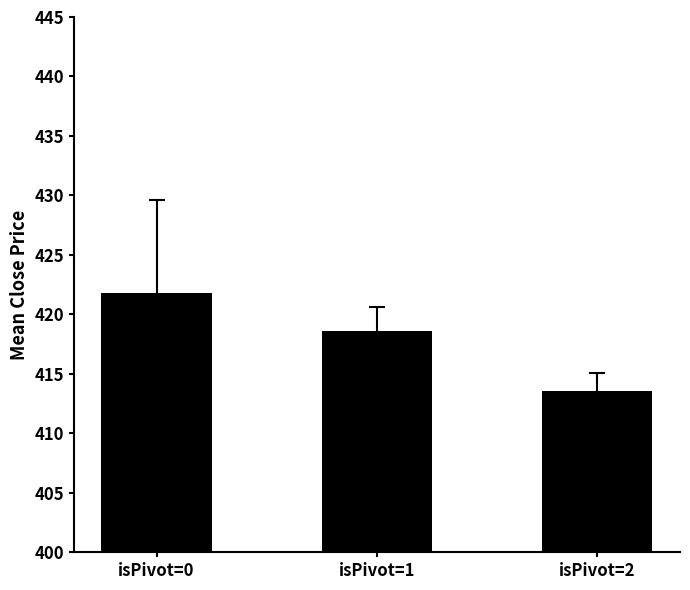

What is the difference between the maximum and minimum values?

8.2